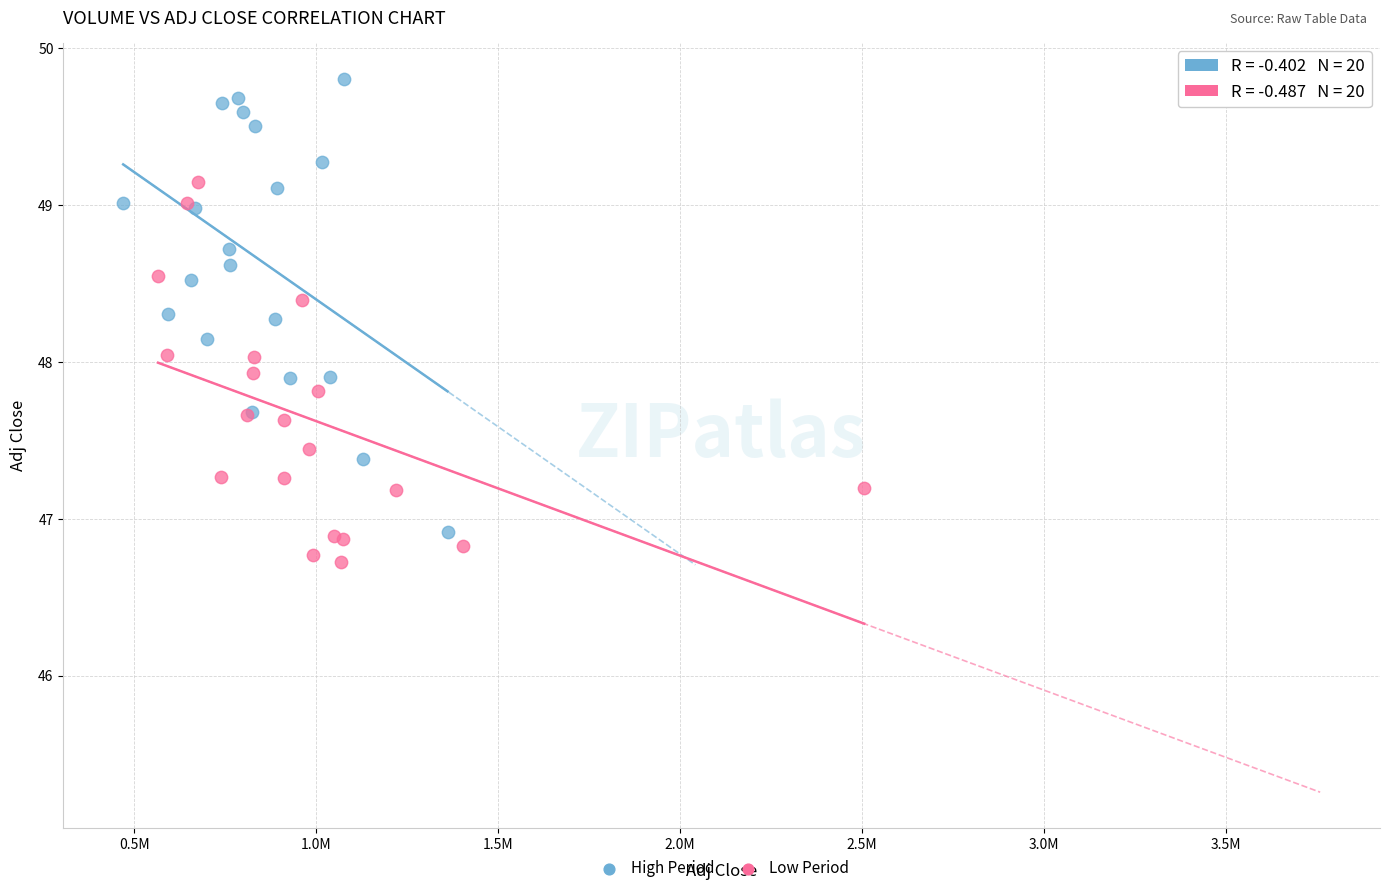

Which series has the largest Y range (max minus min)?

High Period